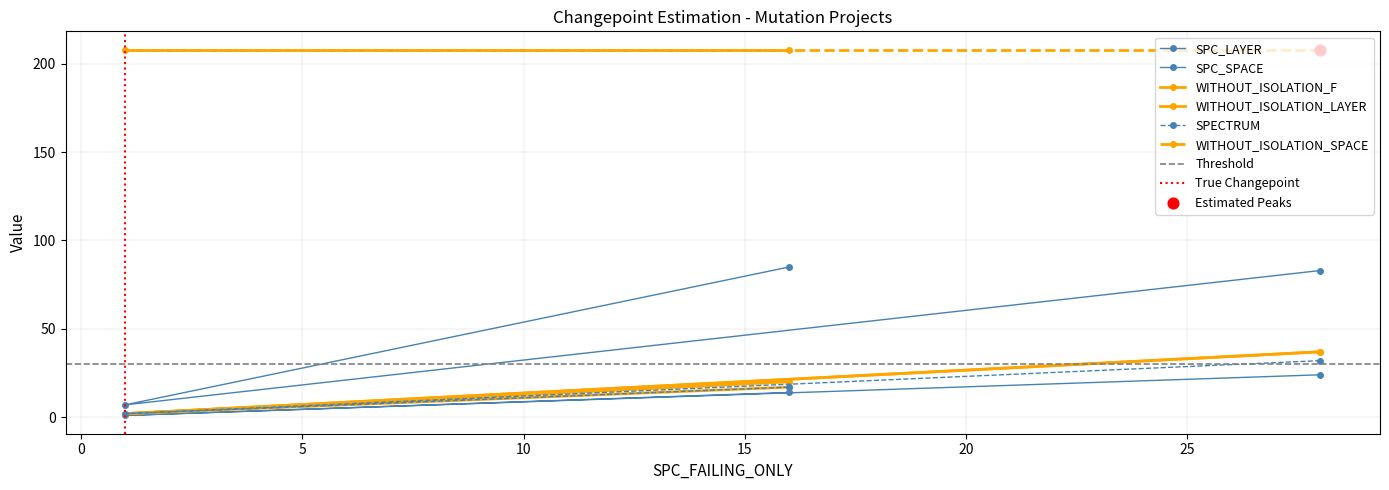

Which series has the largest total across all categories?

SPC_SPACE